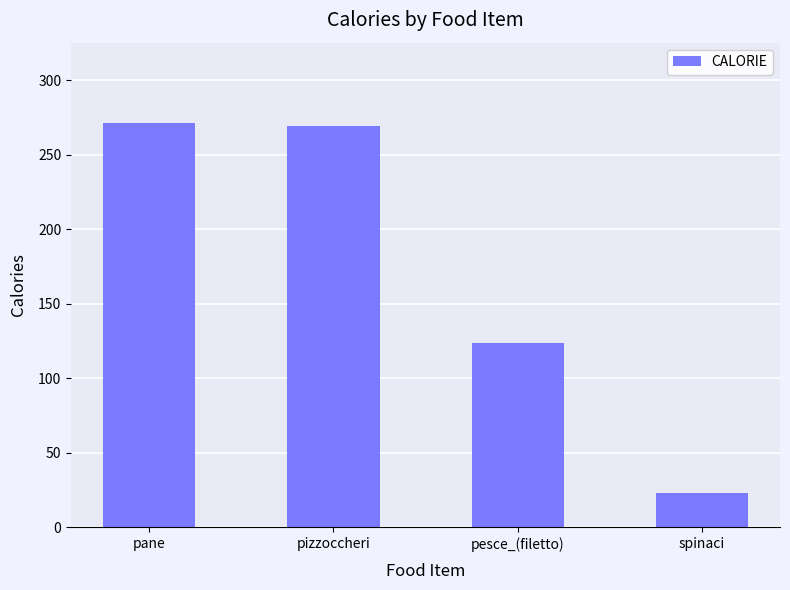

What is the difference between the second highest and second lowest values?

145